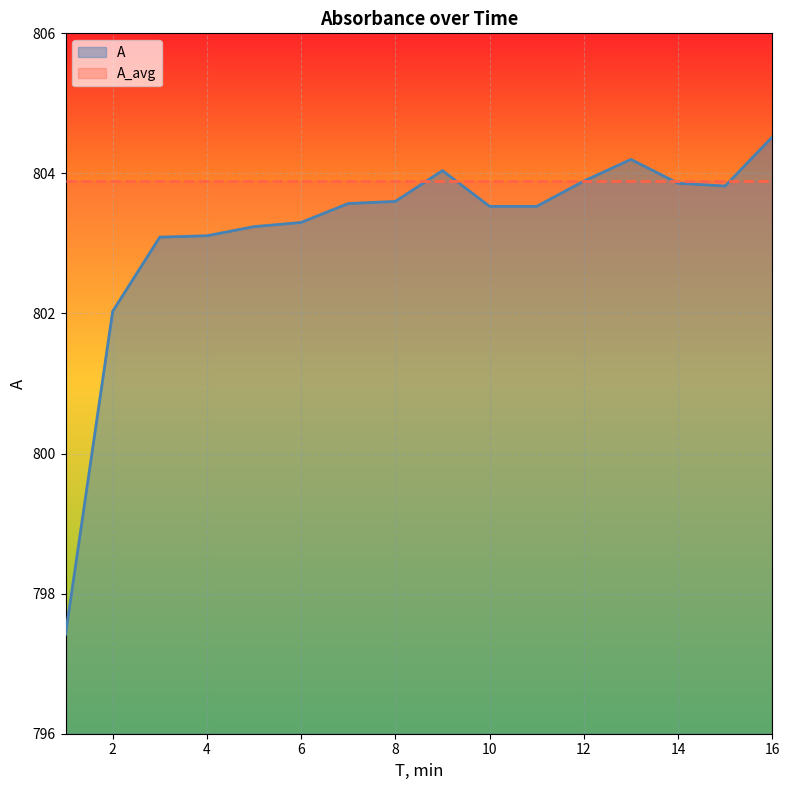

Read the value at 10.

803.5